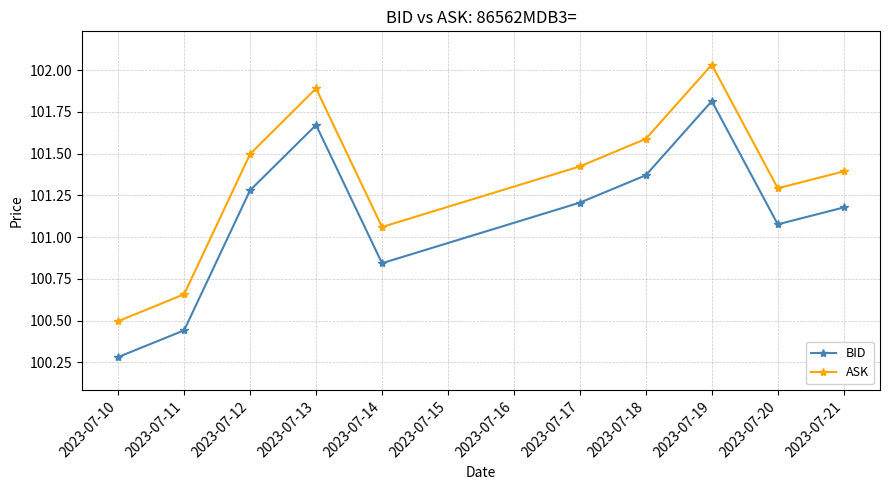

True or false: BID and ASK intersect in this chart.

False